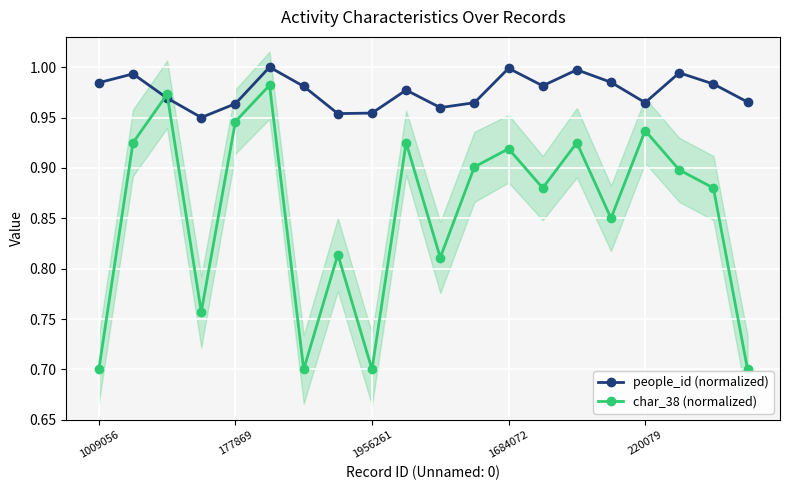

What is the greatest value displayed?

1.0